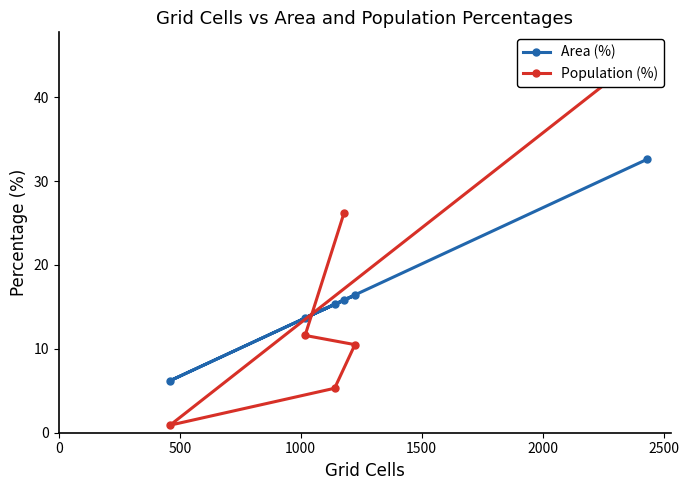

What is the maximum value for Area (%)?

32.6